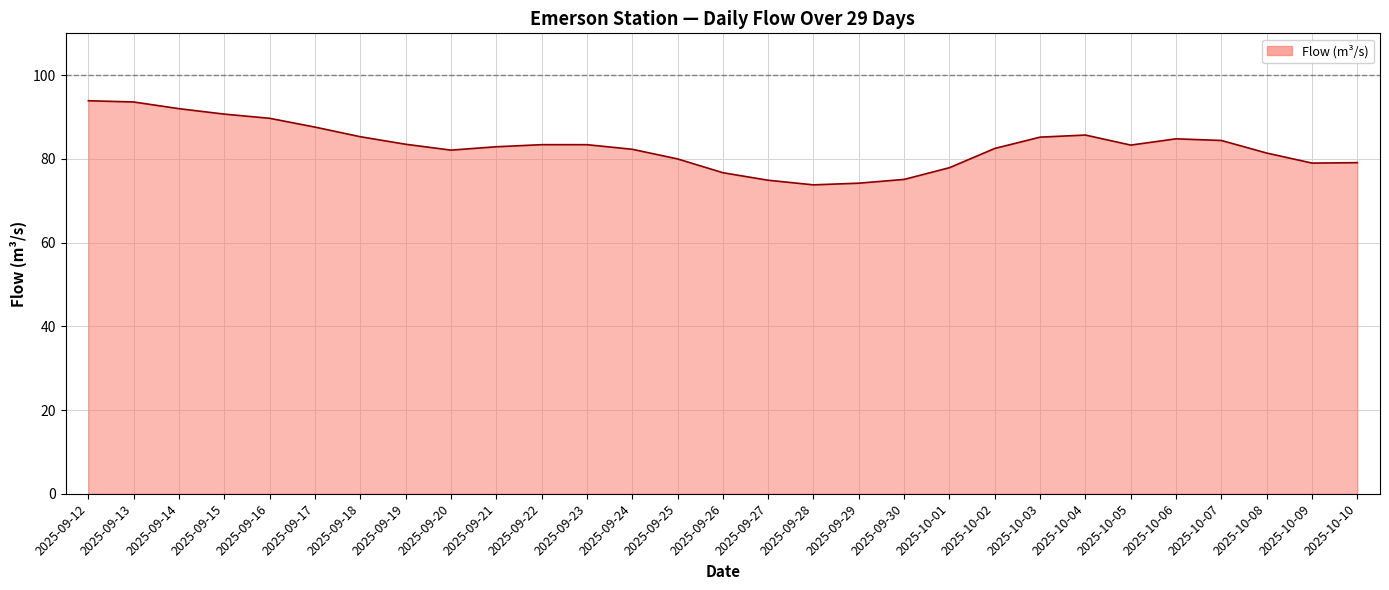

What is the difference between the values at 2025-09-15 and 2025-09-27?

15.8